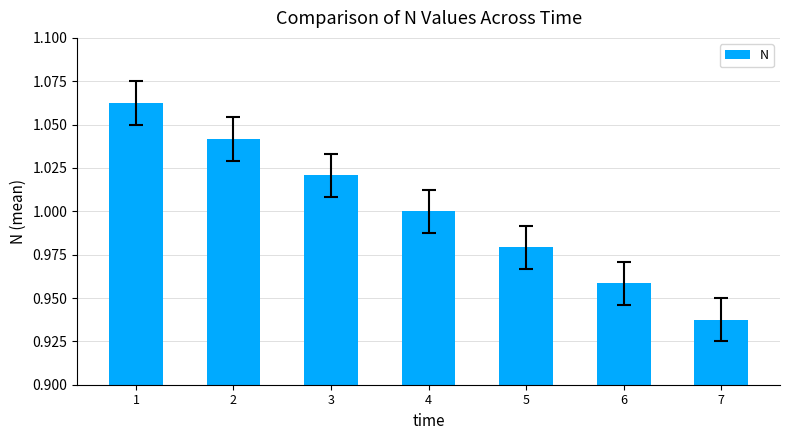

Does the chart contain any negative values?

No